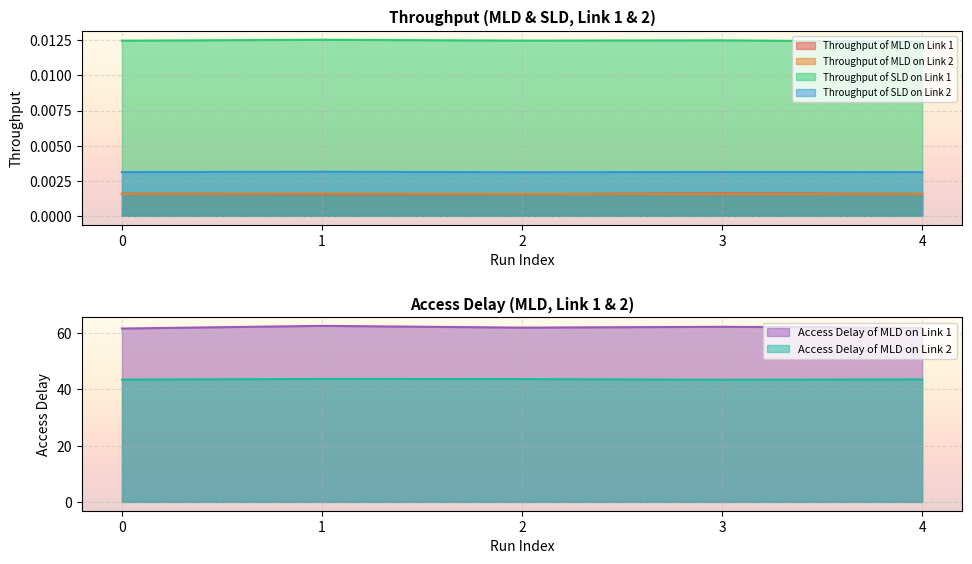

At which category is the sum across all series the highest?

1